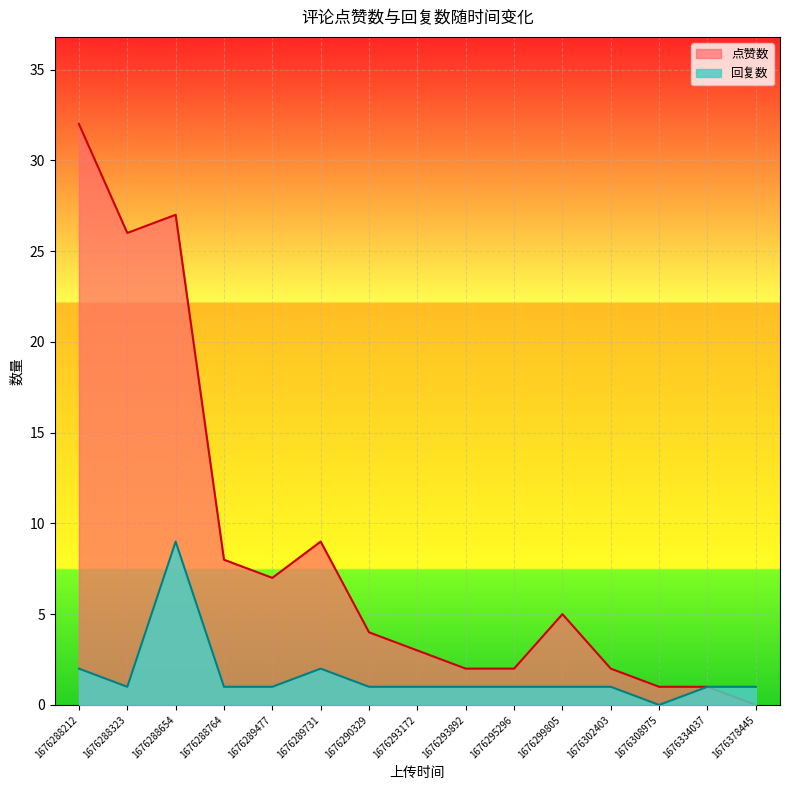

What is the value of the 点赞数 point at the 8th from the left?

3